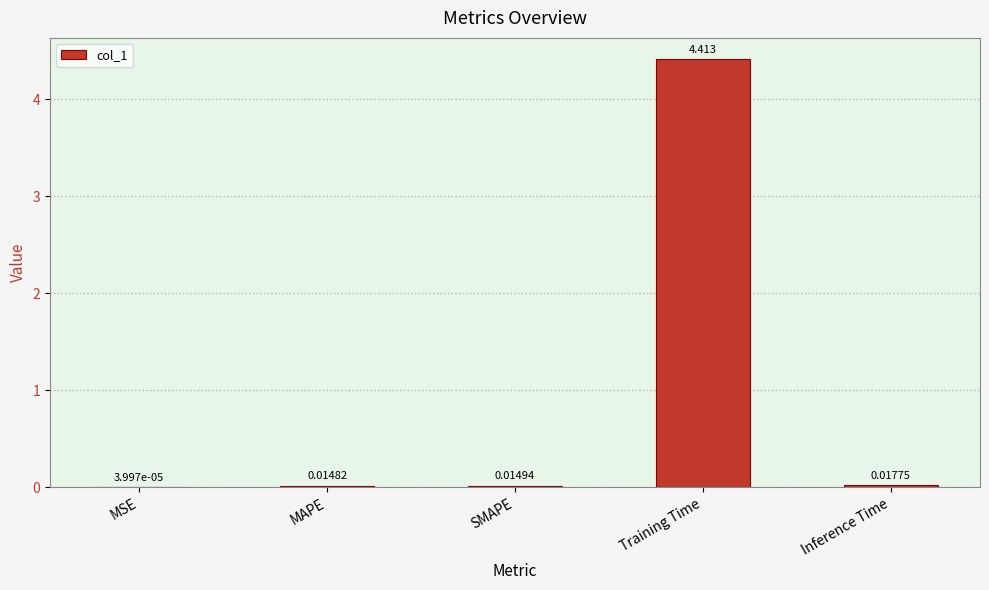

At which label is the value closest to 2?

Inference Time